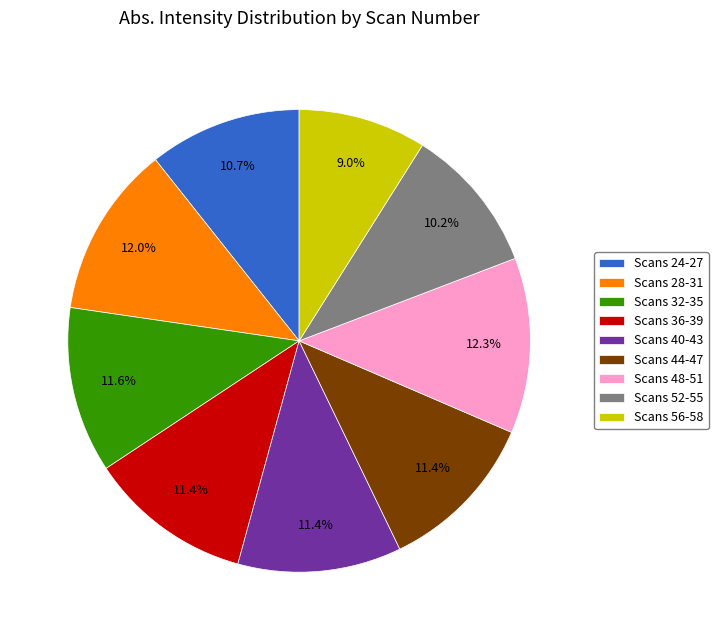

Does any single category account for the majority?

No